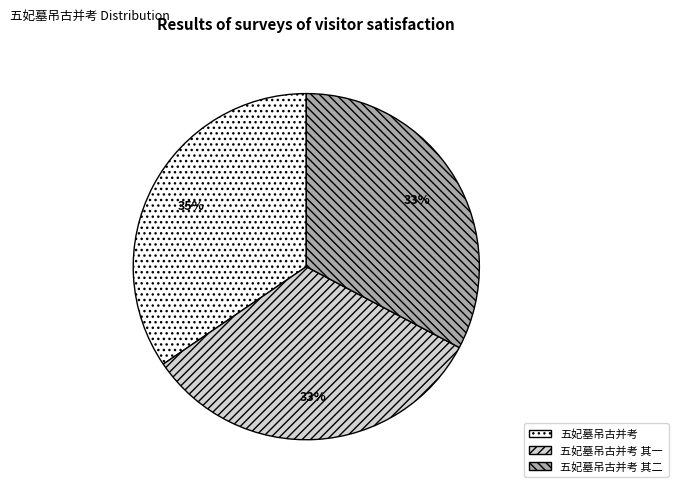

Count the number of slices in the pie.

3